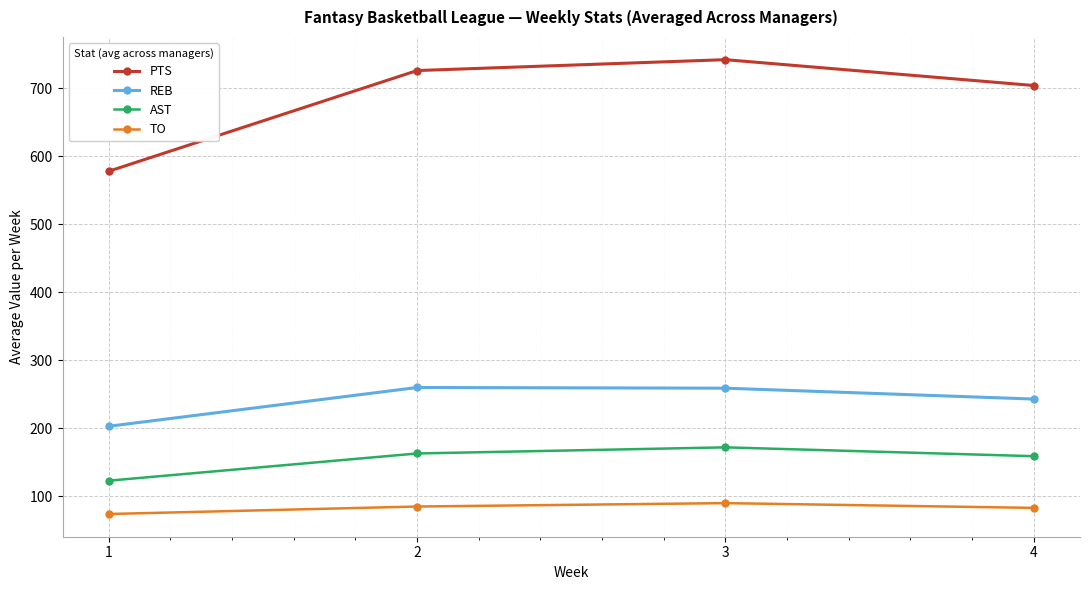

What is the difference between the maximum and minimum values in the TO series?

16